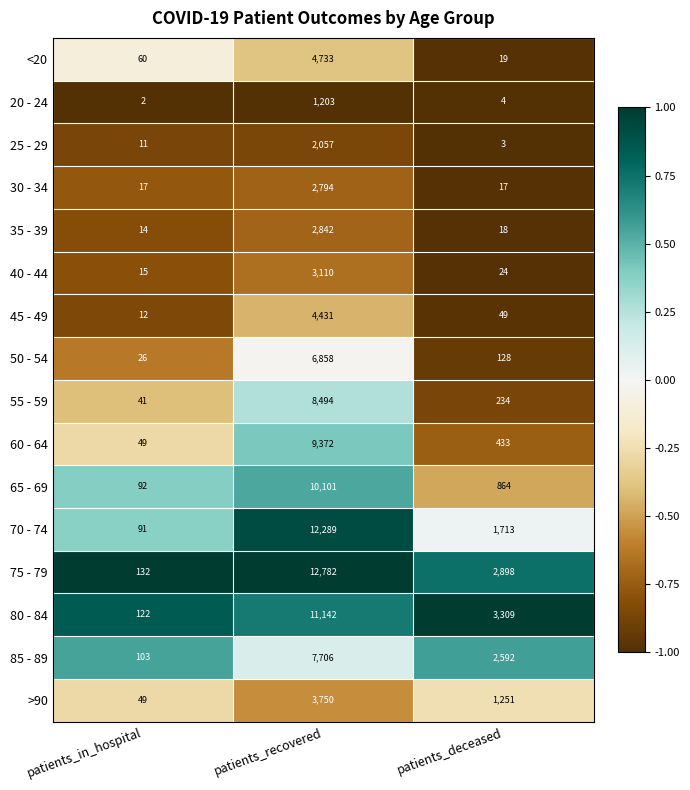

The value of 50 - 54 at patients_in_hospital is 26. True or false?

True